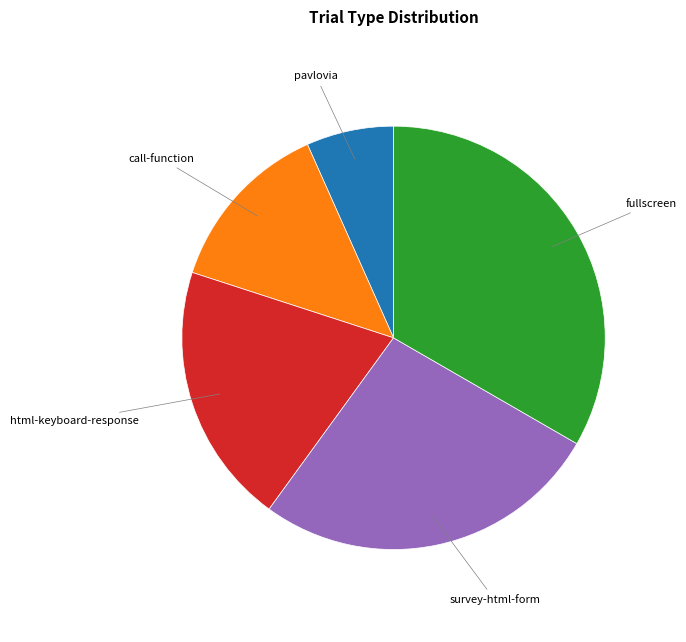

Does any single category account for the majority?

No